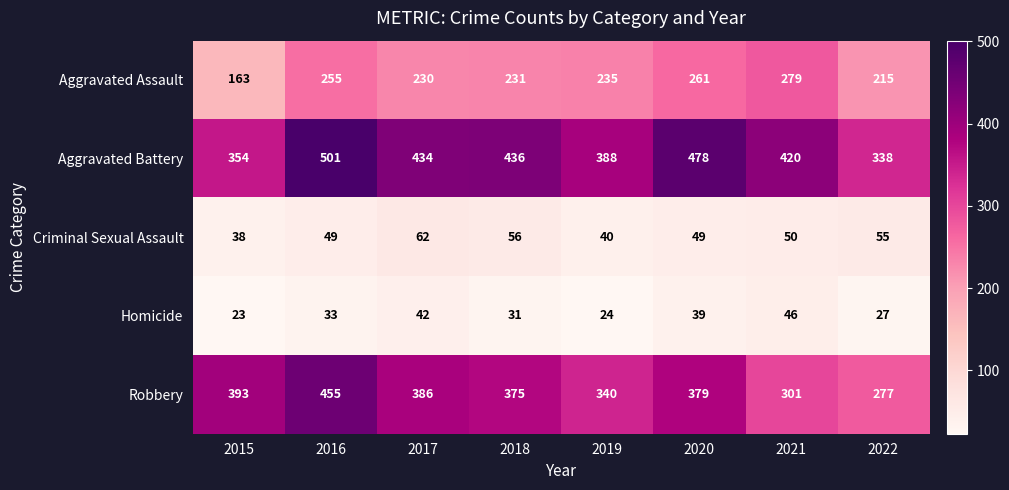

What is the difference between the maximum and minimum values in the Robbery series?

178